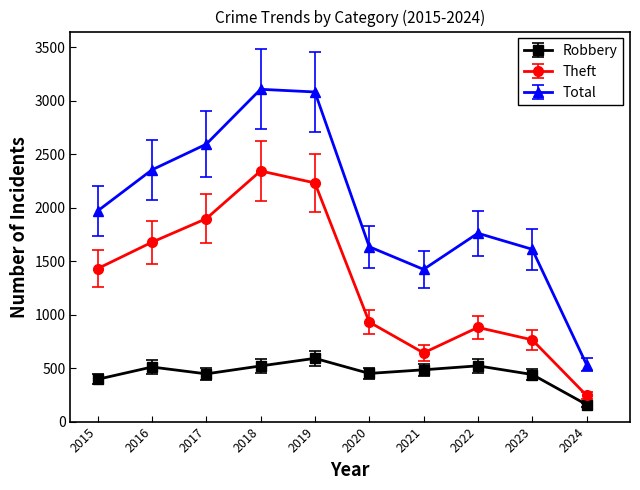

Is it true that Total equals 2592 at 2017?

True